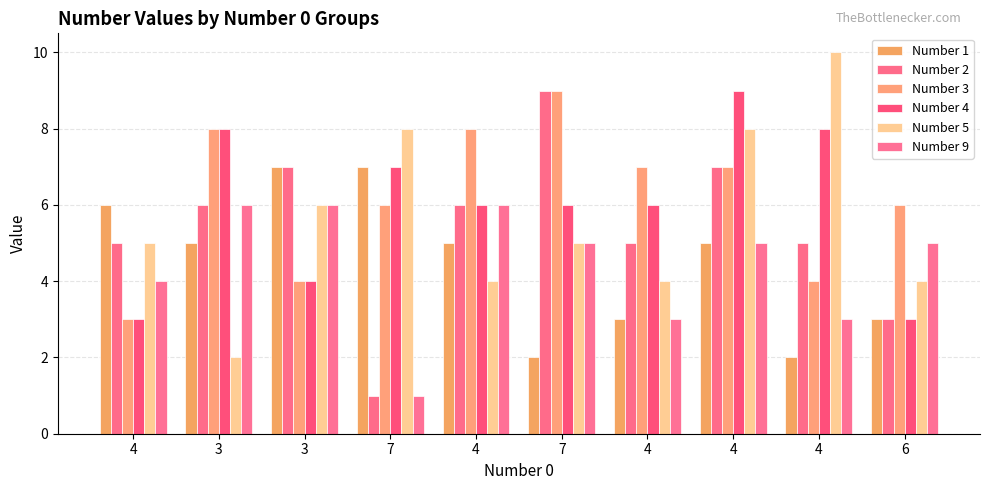

Which series has the largest total across all categories?

Number 3